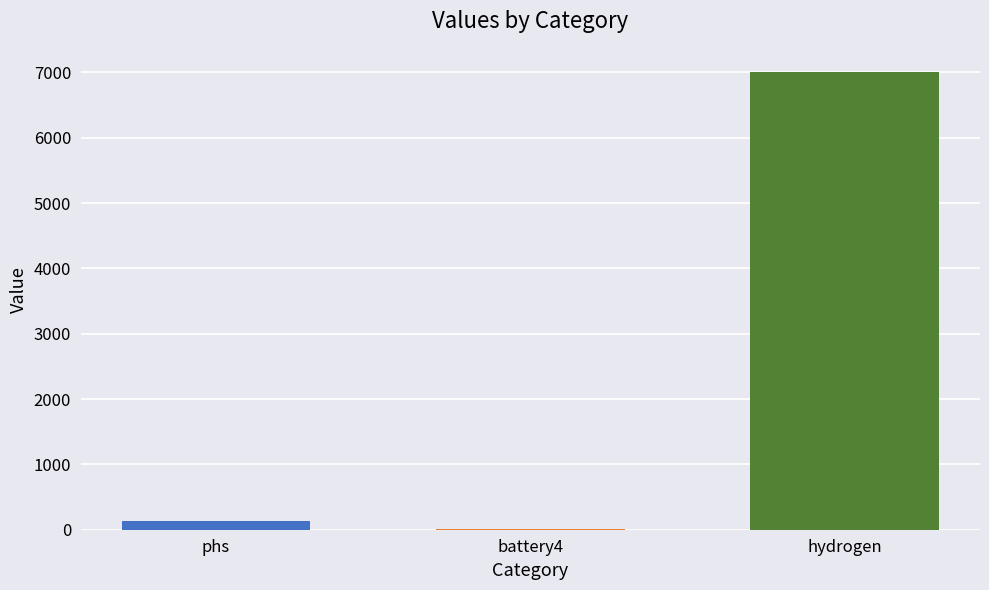

Count the number of values greater than 135.

2